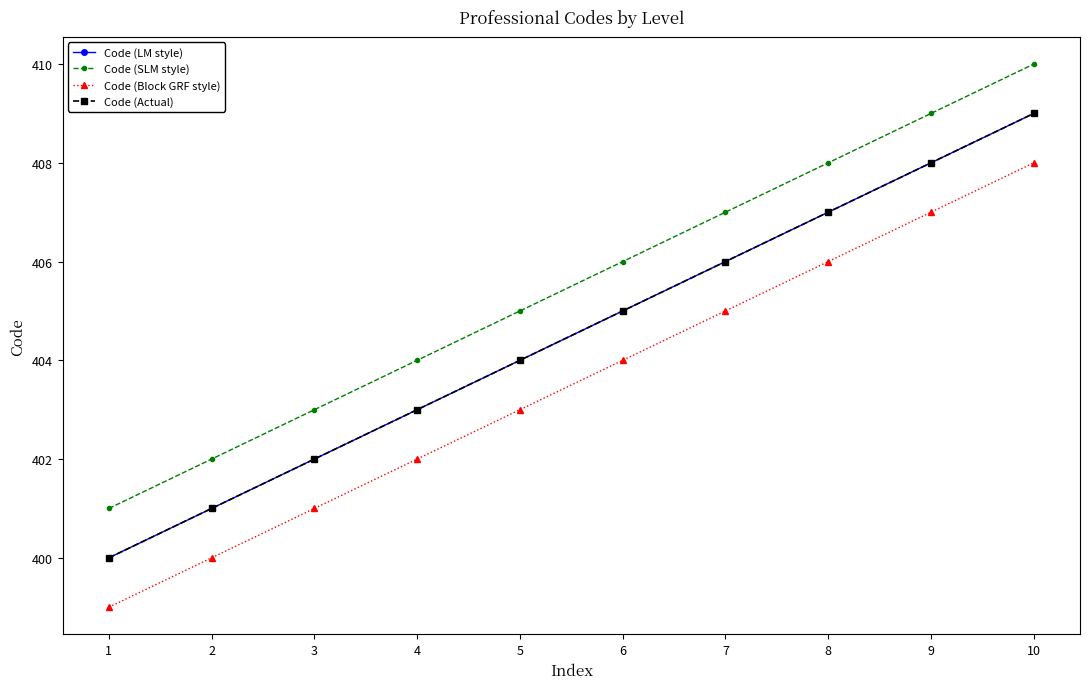

Does the chart display data point markers on the line(s)?

Yes